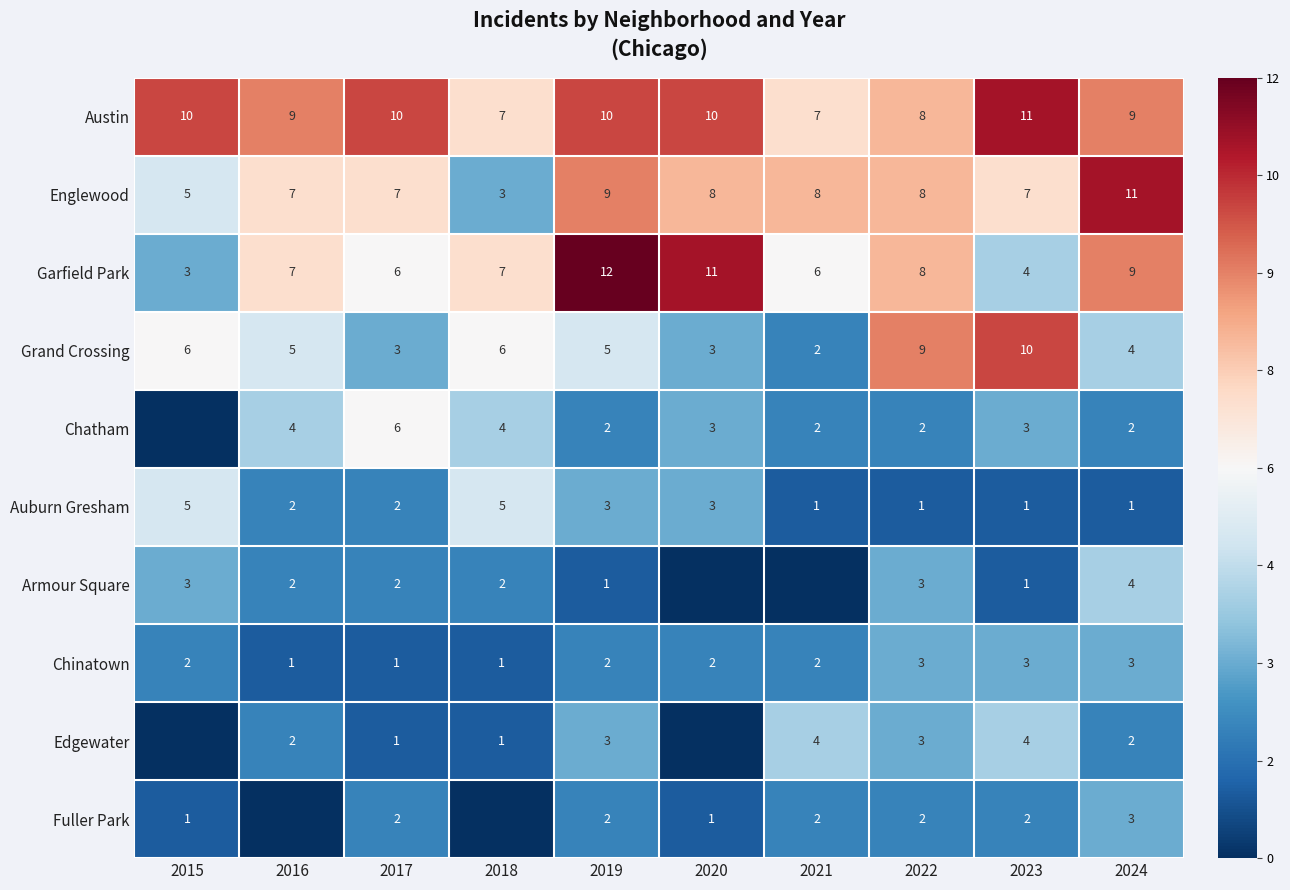

What is the spread (max minus min) of values at 2017?

9